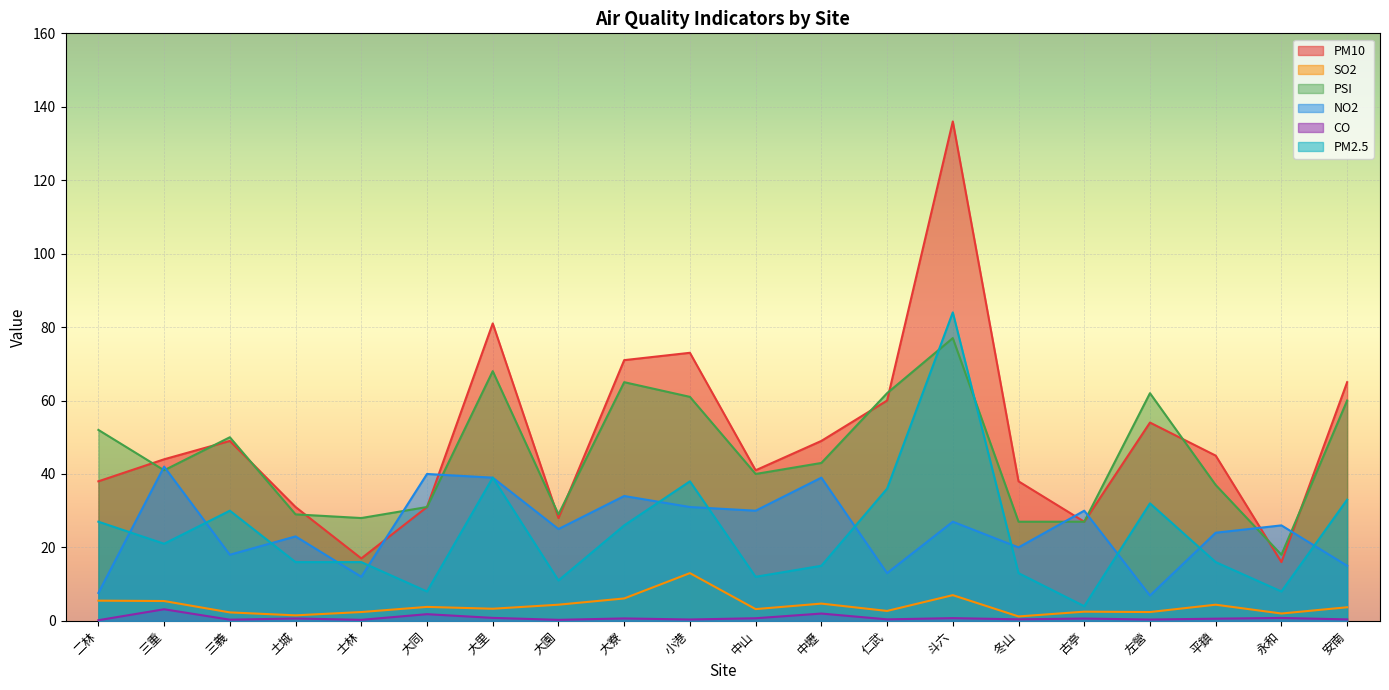

At which category is the sum across all series the highest?

斗六